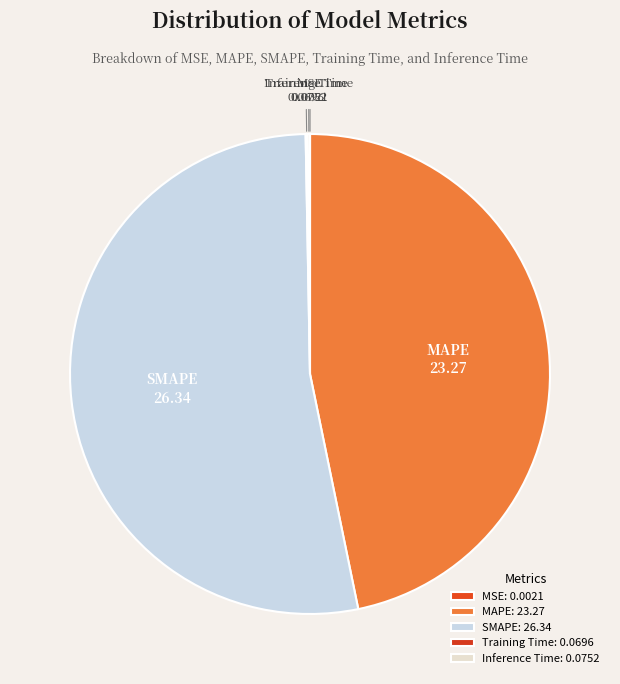

What is the largest slice in the pie chart?

SMAPE